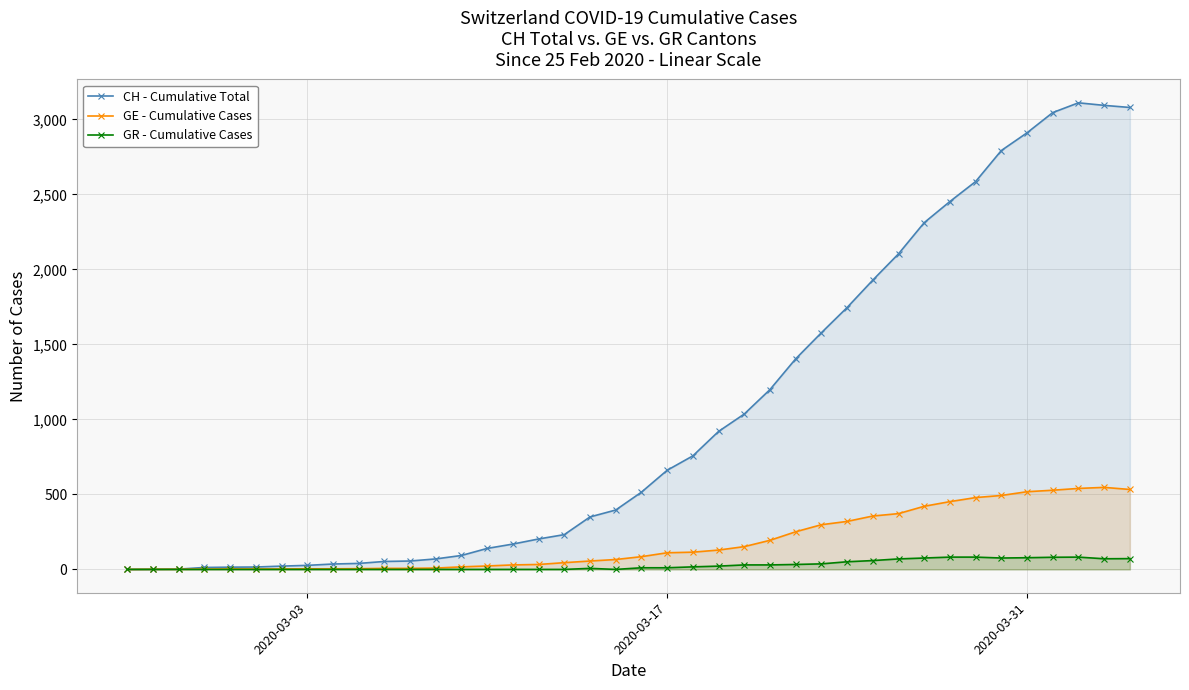

Which series has the largest total across all categories?

CH - Cumulative Total